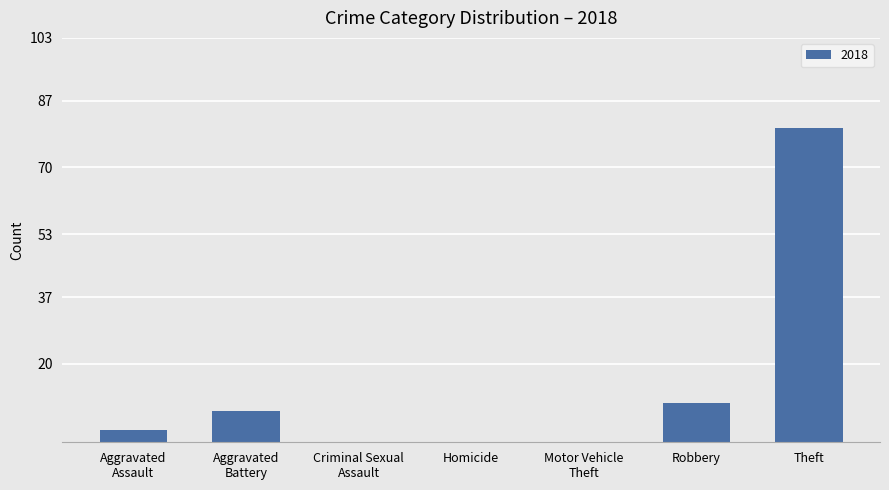

How many distinct data groups are displayed?

1